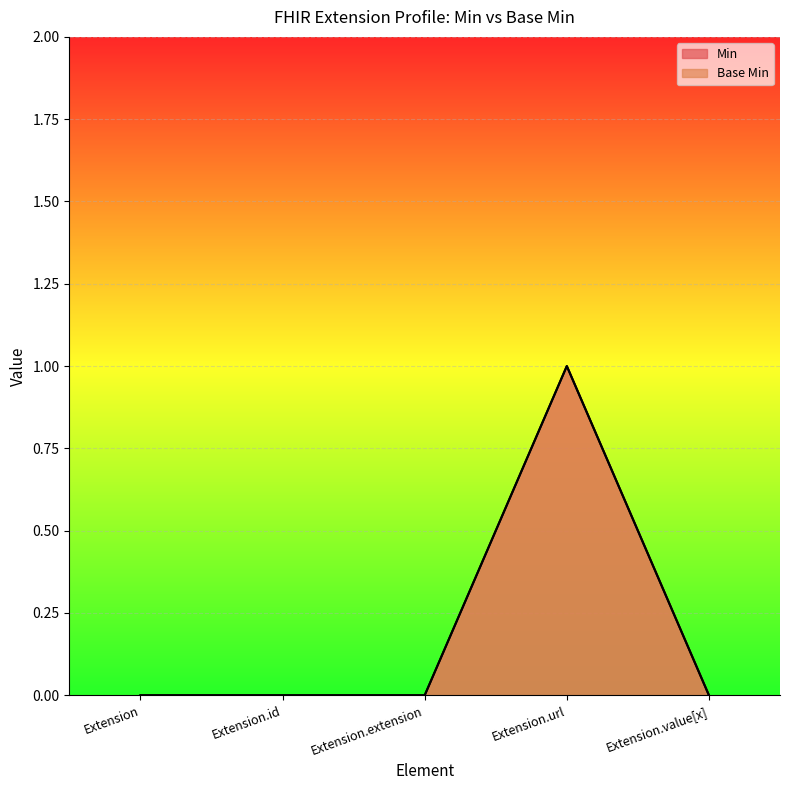

The value of Min at Extension.value[x] is 0. True or false?

True